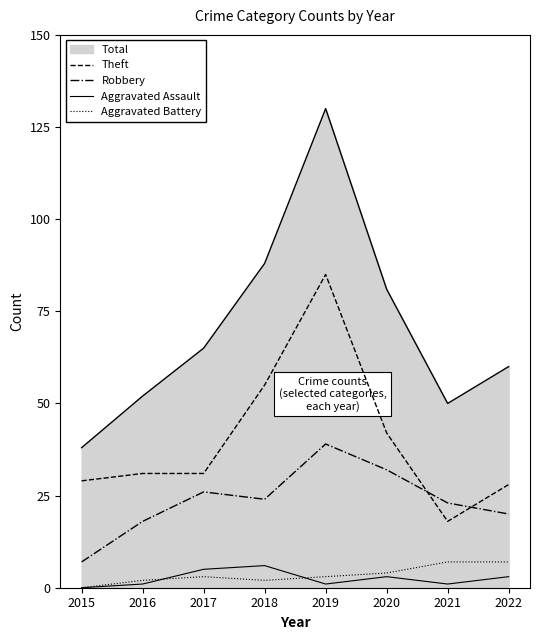

Reading left to right, transcribe all the data shown in this chart.

Theft: 29	31	31	55	85	42	18	28
Robbery: 7	18	26	24	39	32	23	20
Aggravated Assault: 0	1	5	6	1	3	1	3
Aggravated Battery: 0	2	3	2	3	4	7	7